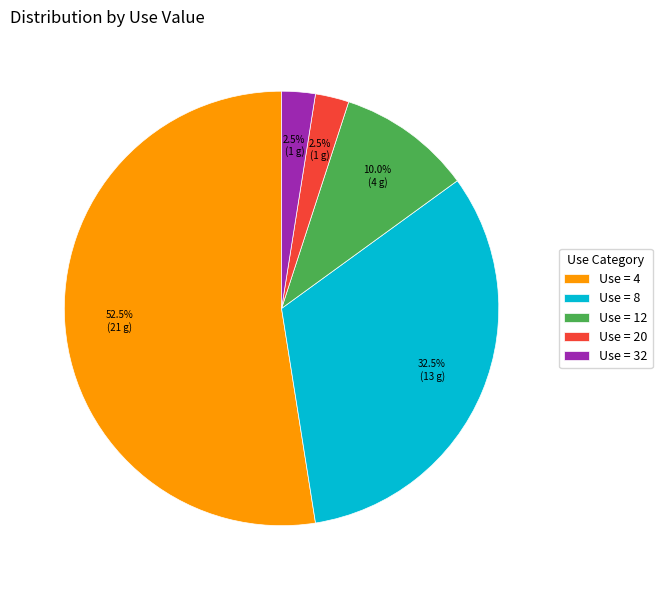

To the nearest percent, what is the difference between the largest and smallest slice percentages?

50%